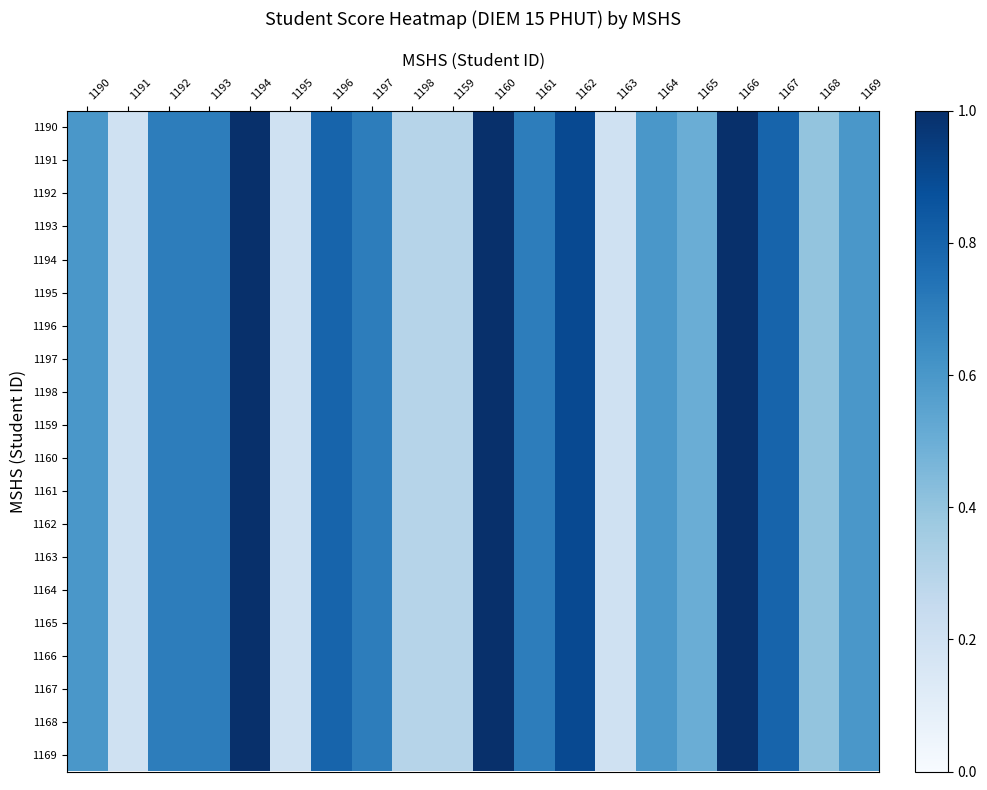

What is the maximum value shown in the chart?

1.0